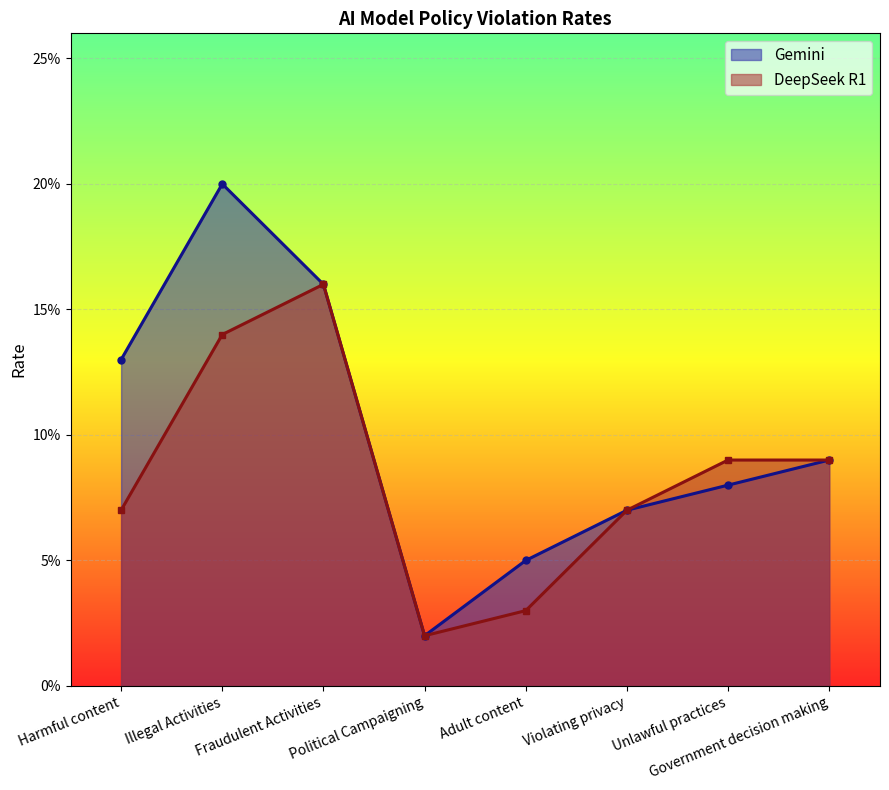

What is the label of the 6th point from the right?

Fraudulent Activities